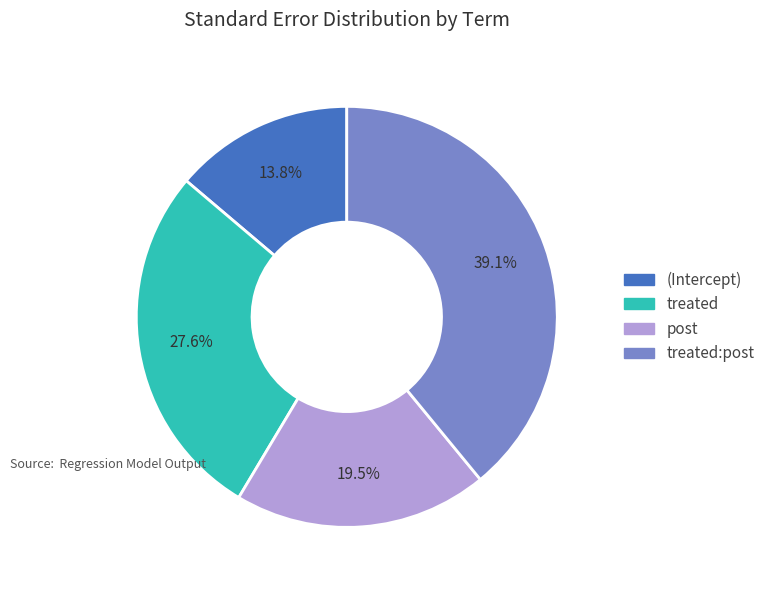

Is there a majority slice in this chart?

No